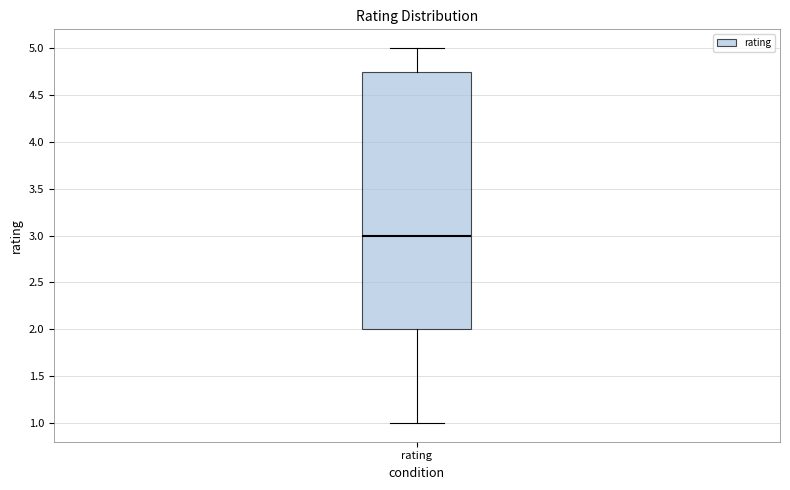

Where does the lower whisker of the box for rating end on the y-axis? The values are not printed on the chart, so give them approximately, as read against the axis.

1.00